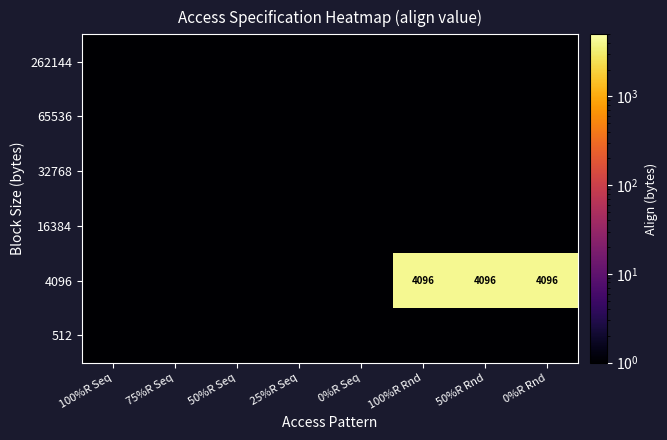

Rank the series by their maximum value, from lowest to highest.

512, 16384, 32768, 65536, 262144, 4096